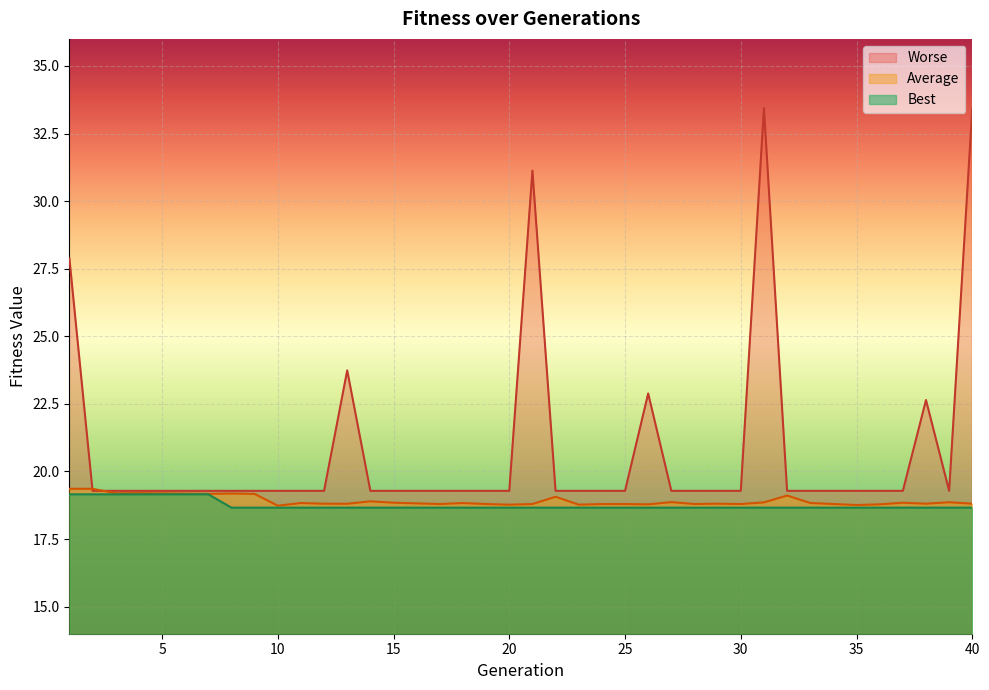

The value of Worse at 4 is 19.3. True or false?

True